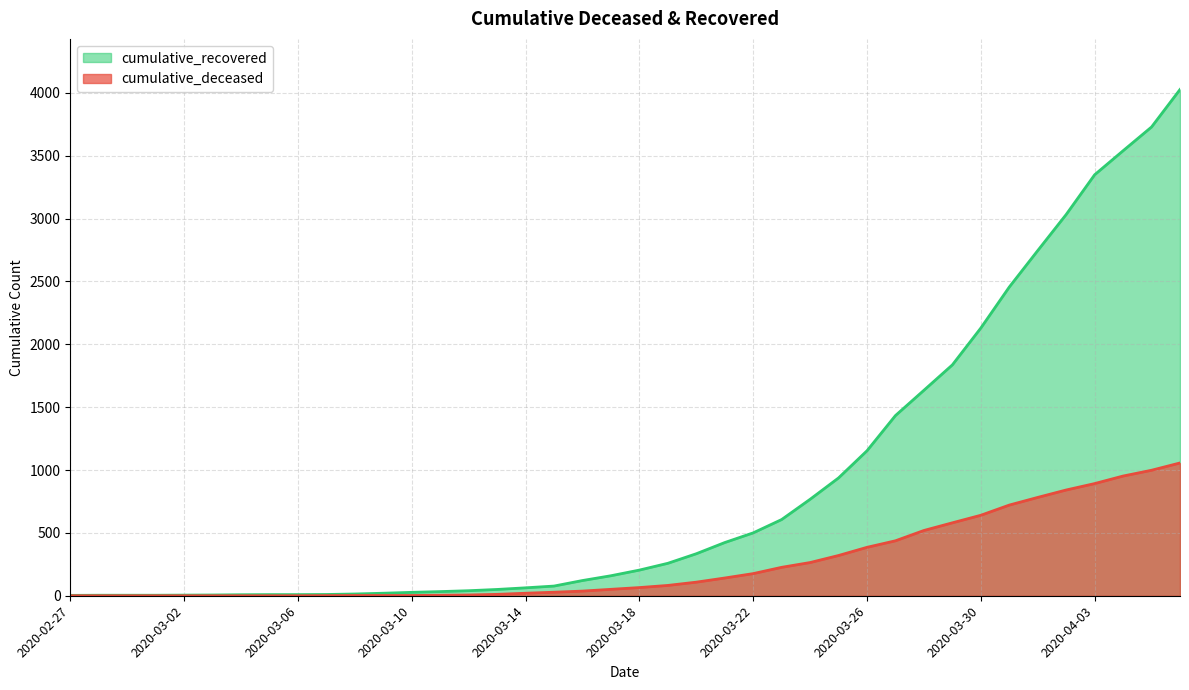

The cumulative_deceased series shows 721 at 2020-03-31. True or false?

True